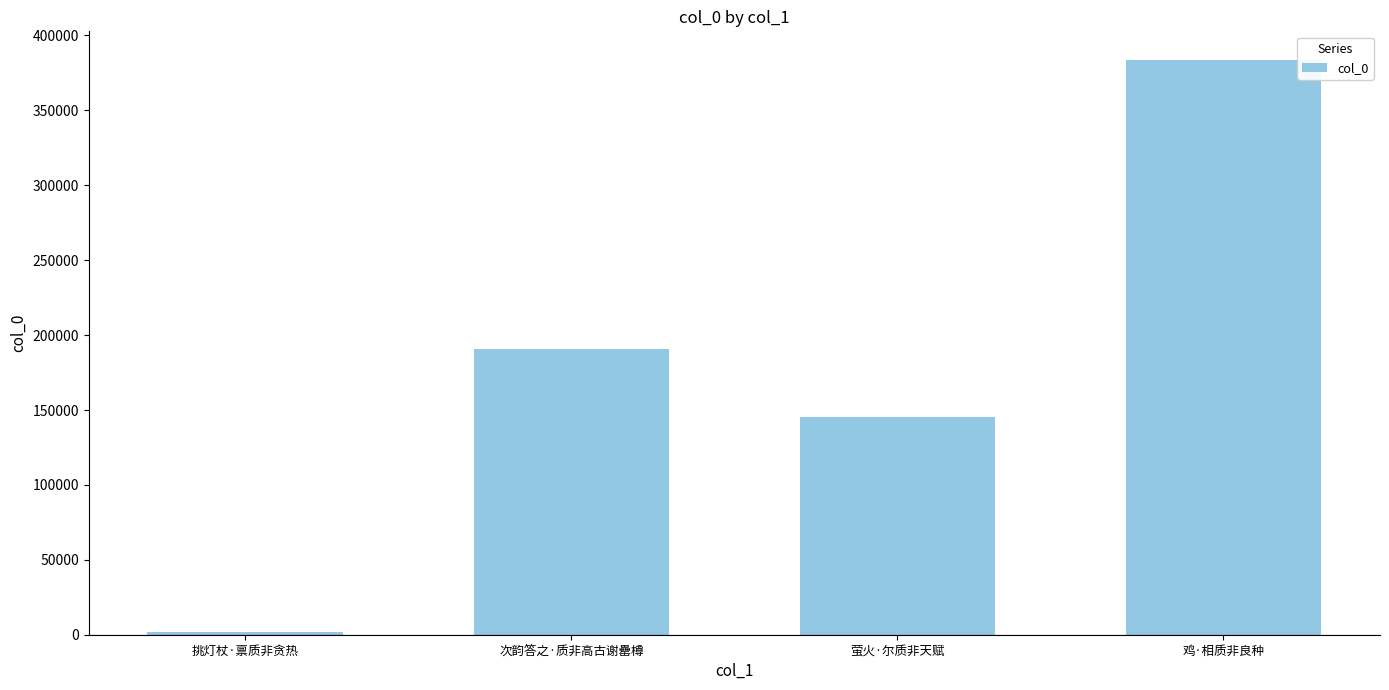

What is the approximate value at 次韵答之·质非高古谢罍樽?

190517